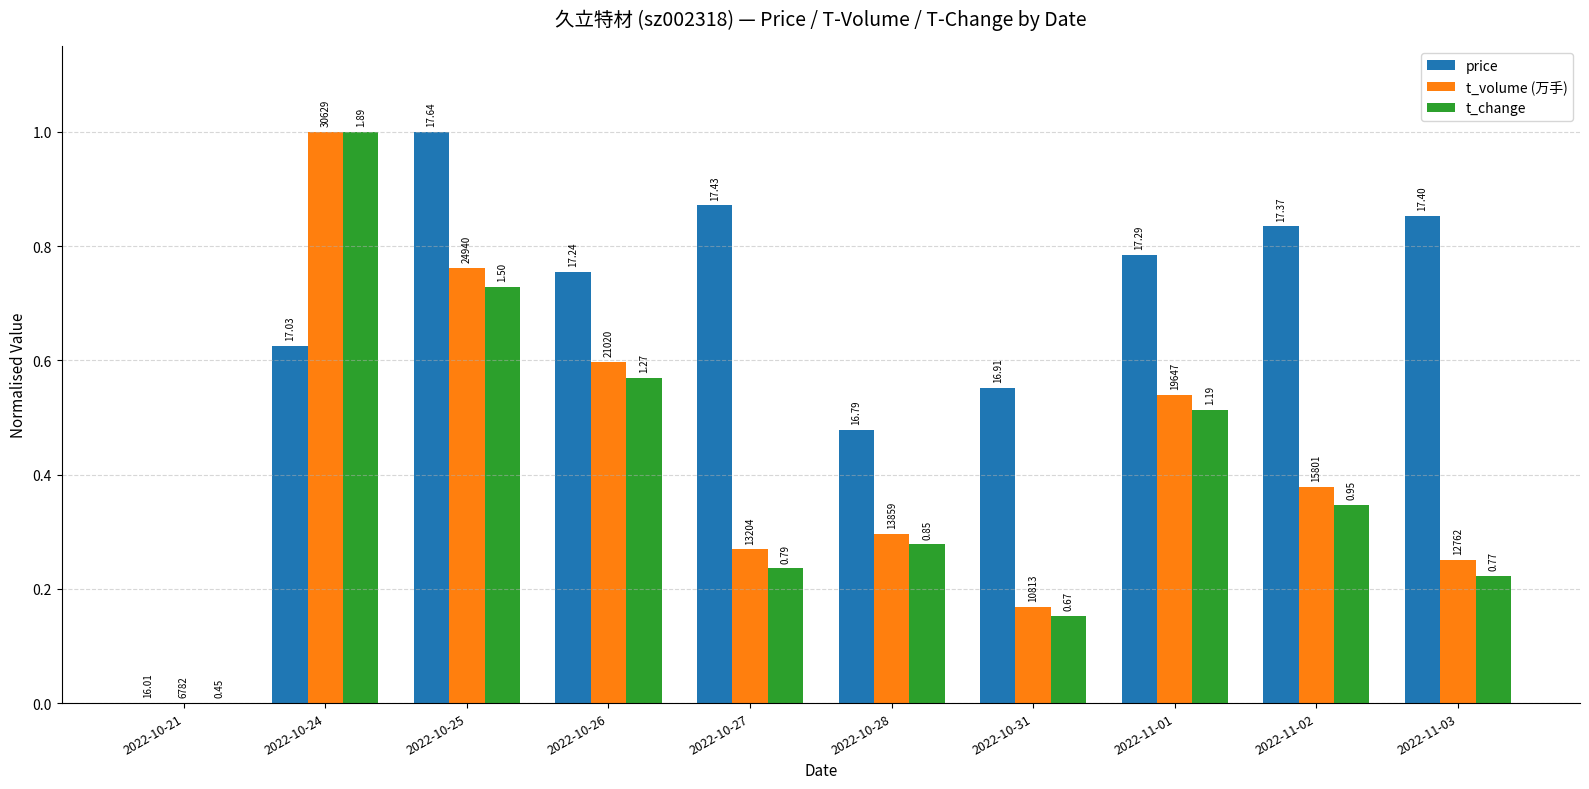

What is the total value across all series at 2022-10-31?

0.9